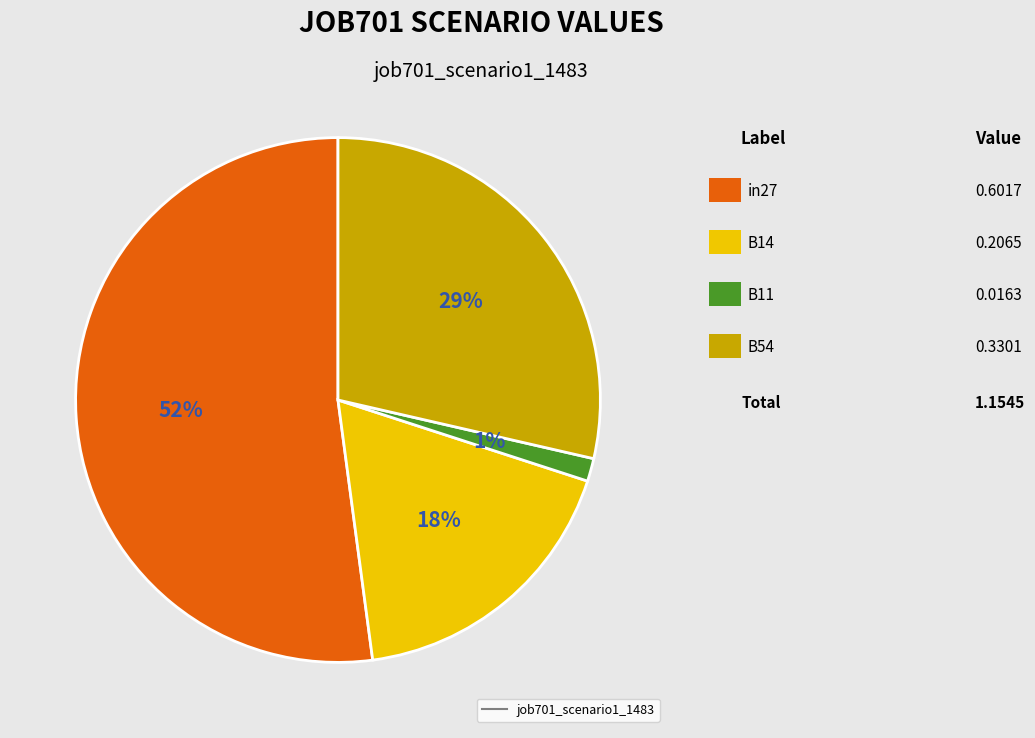

To the nearest percent, what is the average slice percentage?

25%